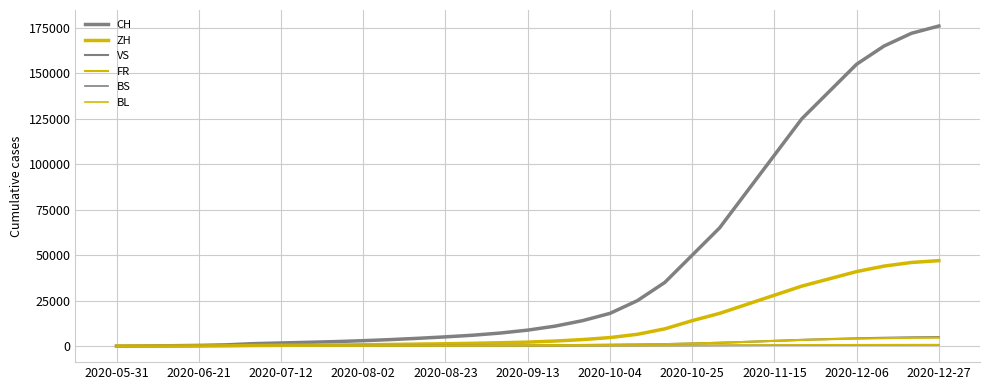

How many lines are shown in the chart?

6